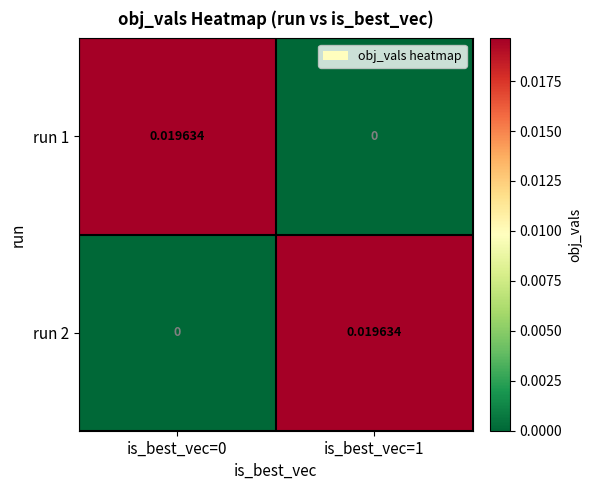

Is the value of run 2 at is_best_vec=0 greater than the value of run 1 at is_best_vec=0?

No